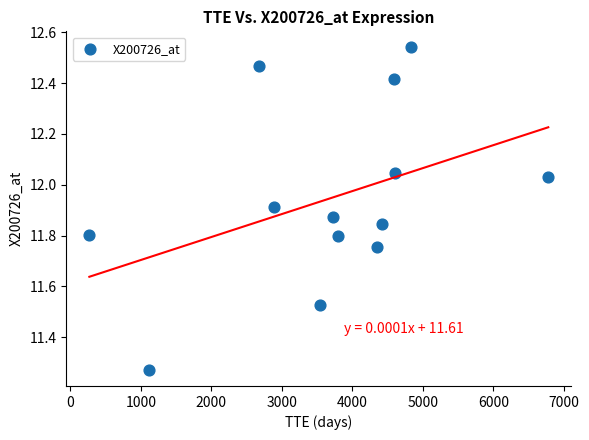

What is the range of Y values (max minus min)?

1.3